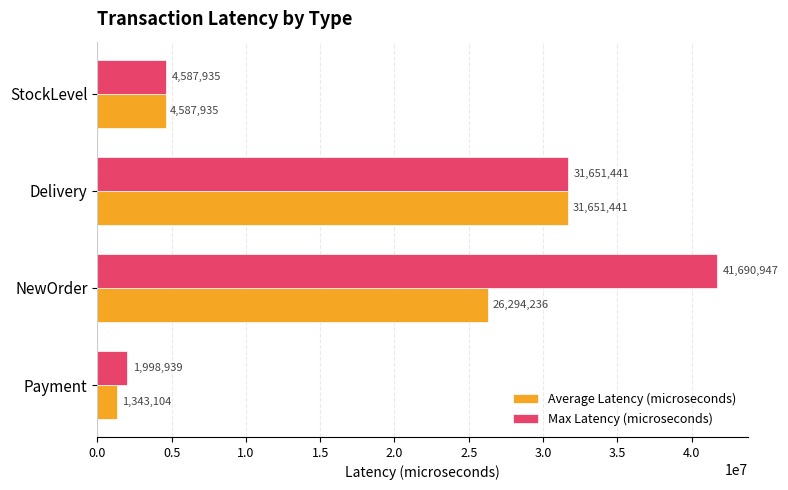

What is the sum of all Max Latency (microseconds) values?

79929262